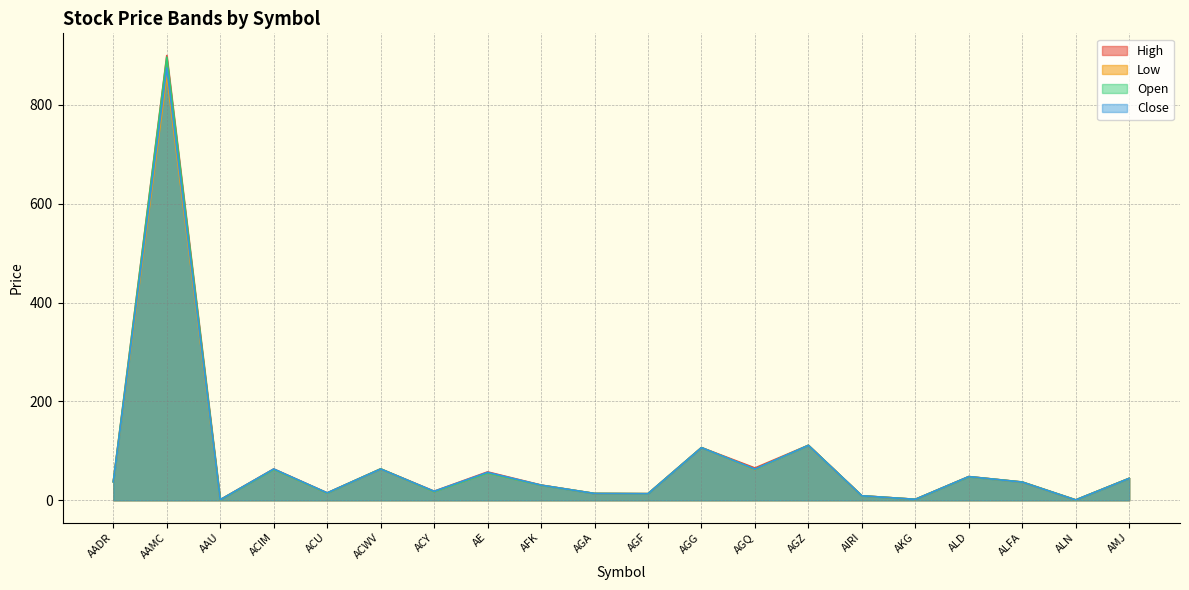

What is the minimum value for Low?

0.7